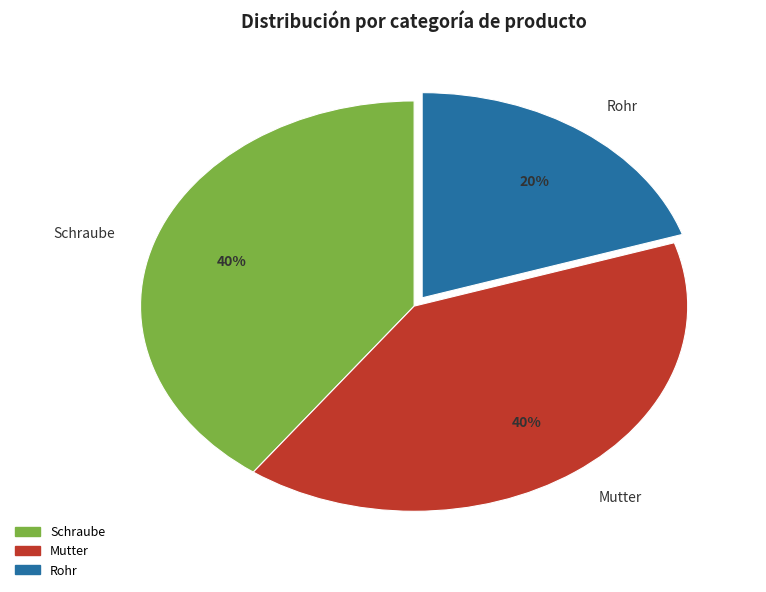

True or false: Schraube accounts for 40% of the total.

True